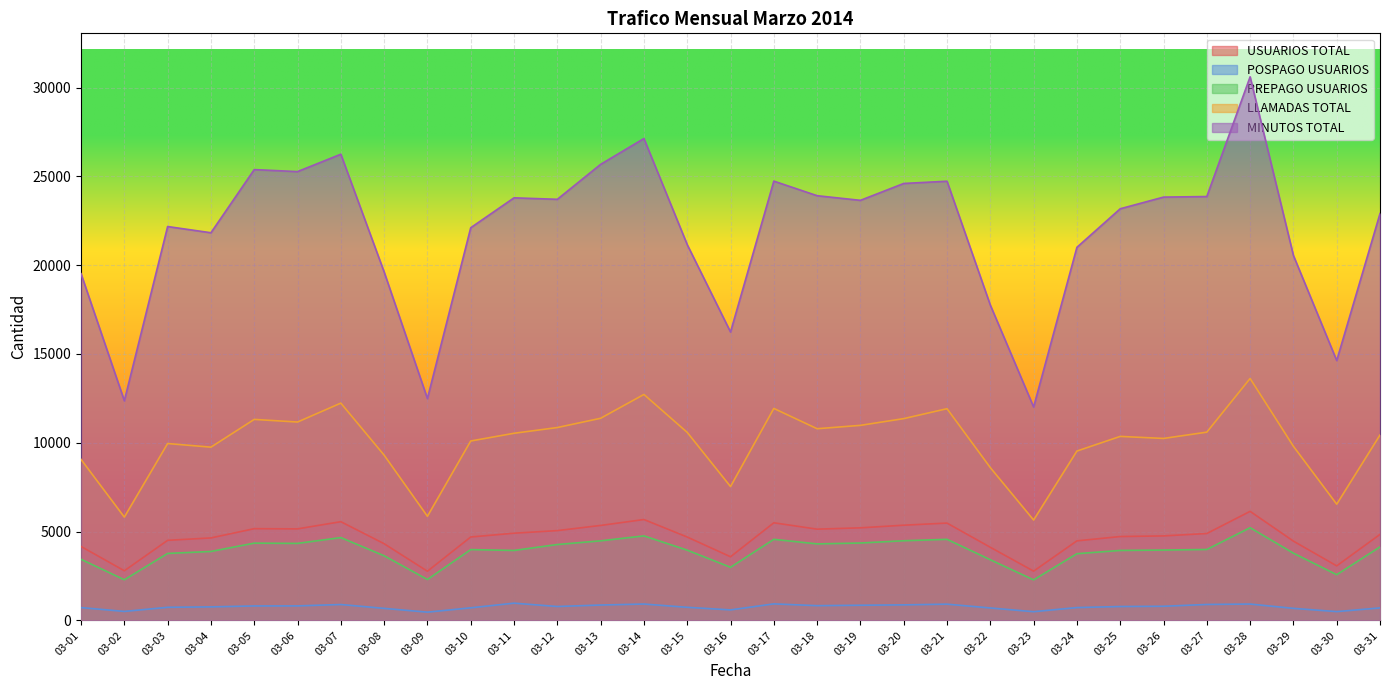

At which category is the sum across all series the highest?

03-28